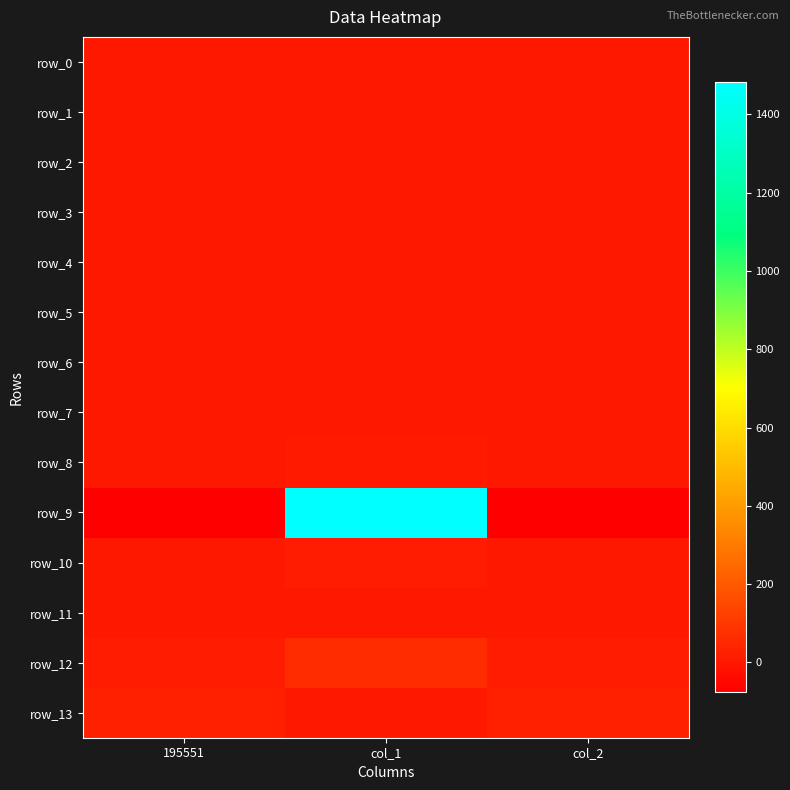

The row_1 series shows 0.2 at col_1. True or false?

True